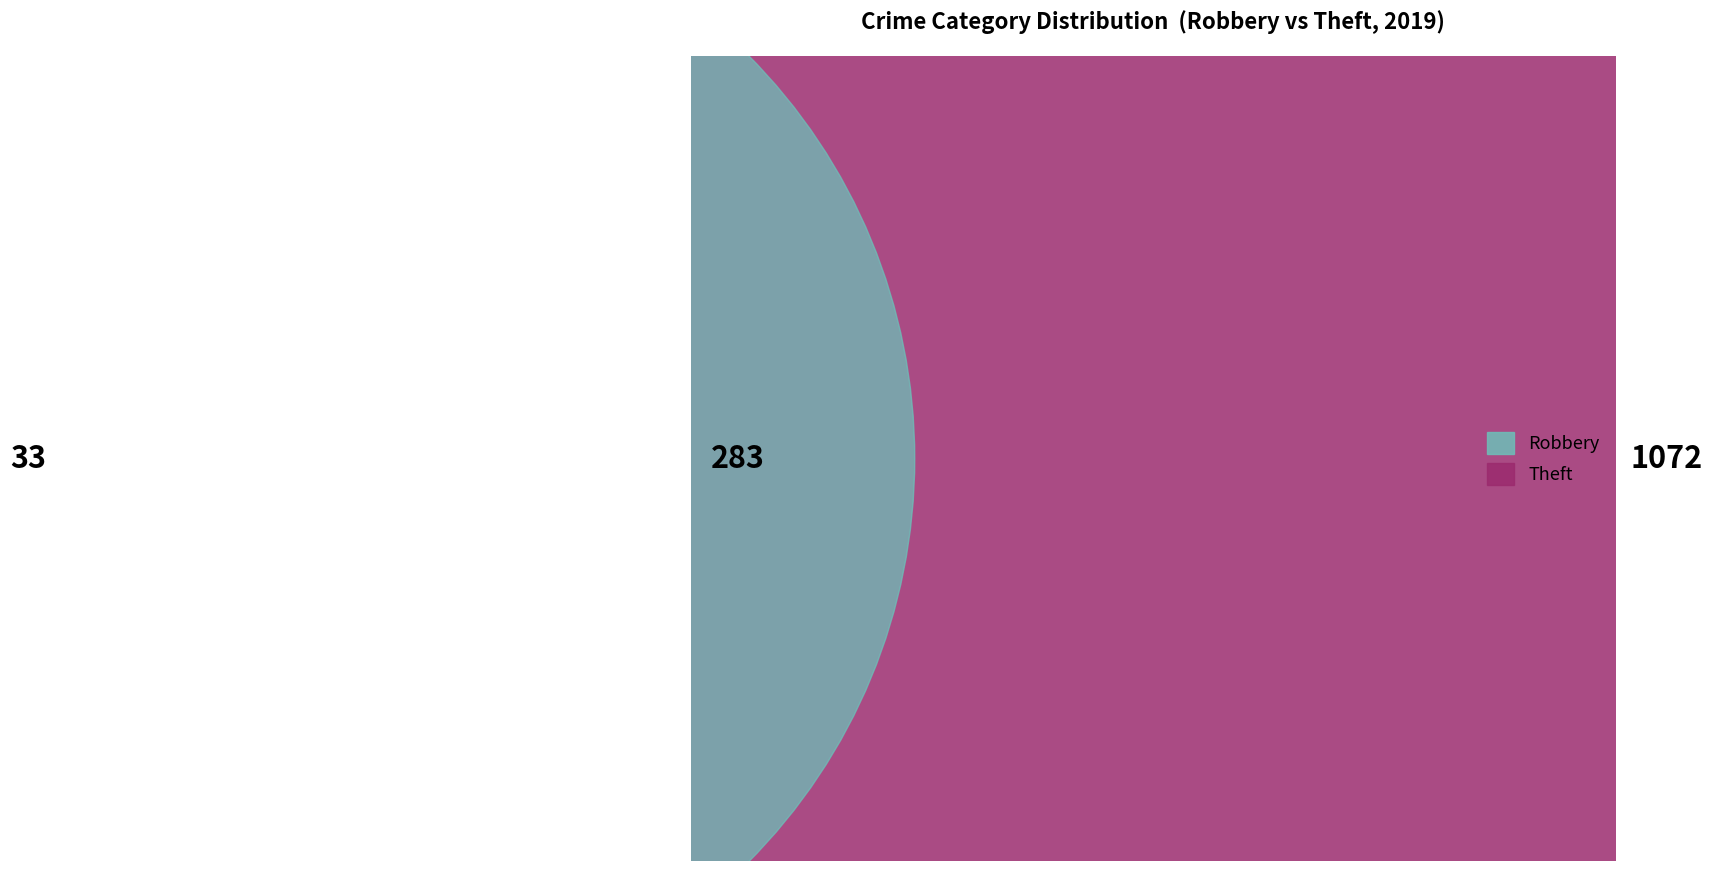

Which category has the biggest portion of the pie?

Theft